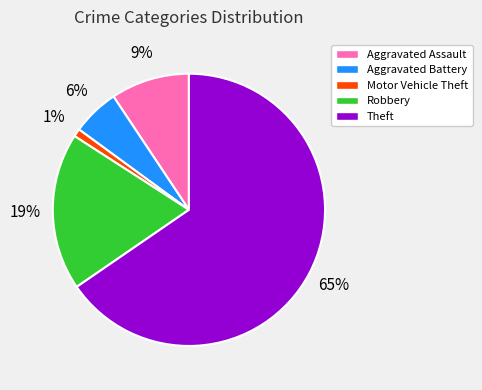

What is the majority slice?

Theft